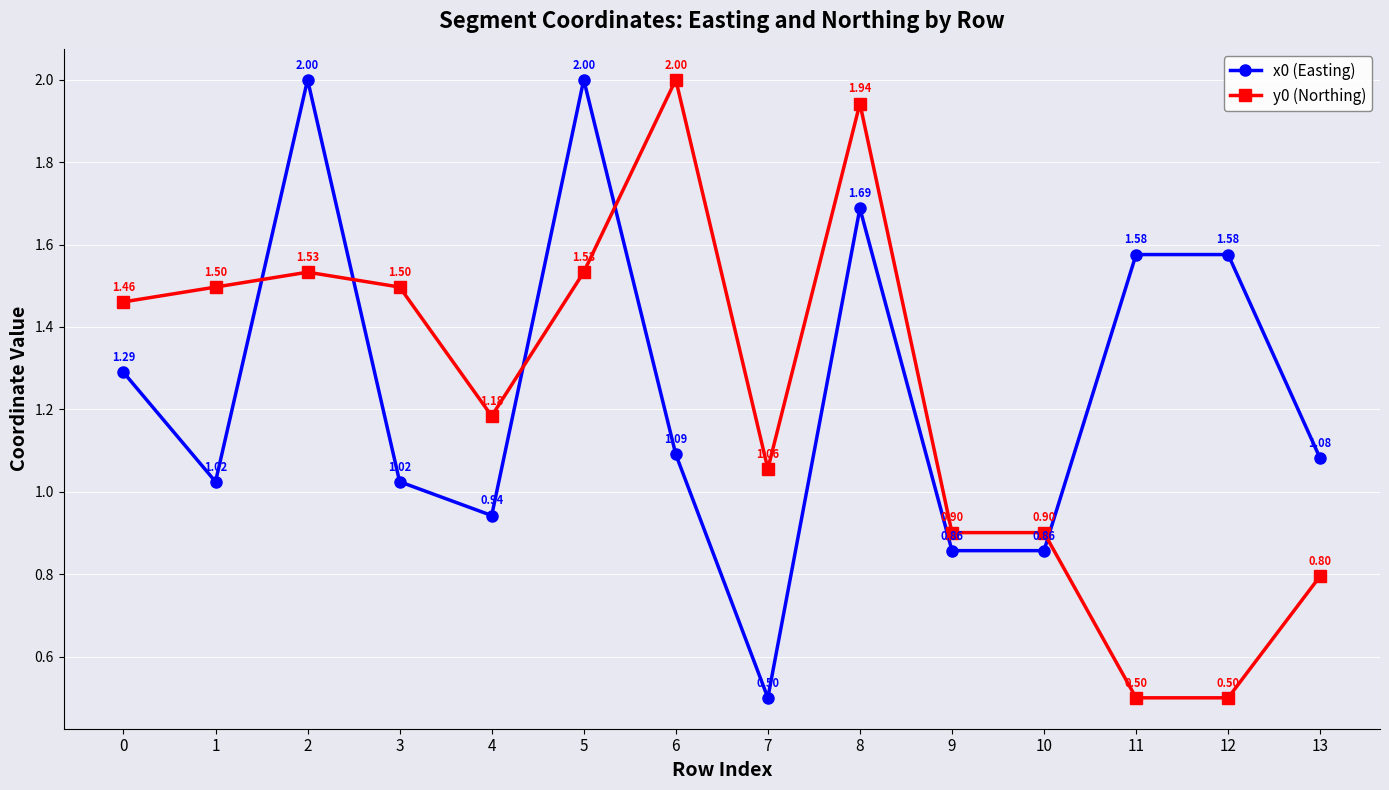

Between 1 and 9, which series saw the biggest shift?

y0 (Northing)